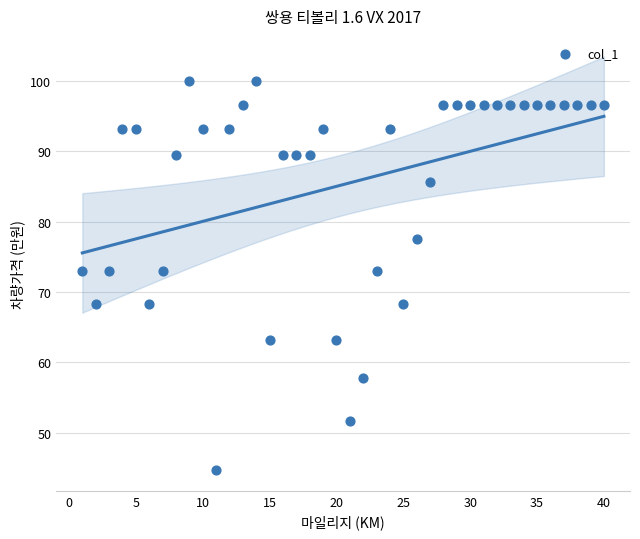

What is the range of X values (max minus min)?

39.0